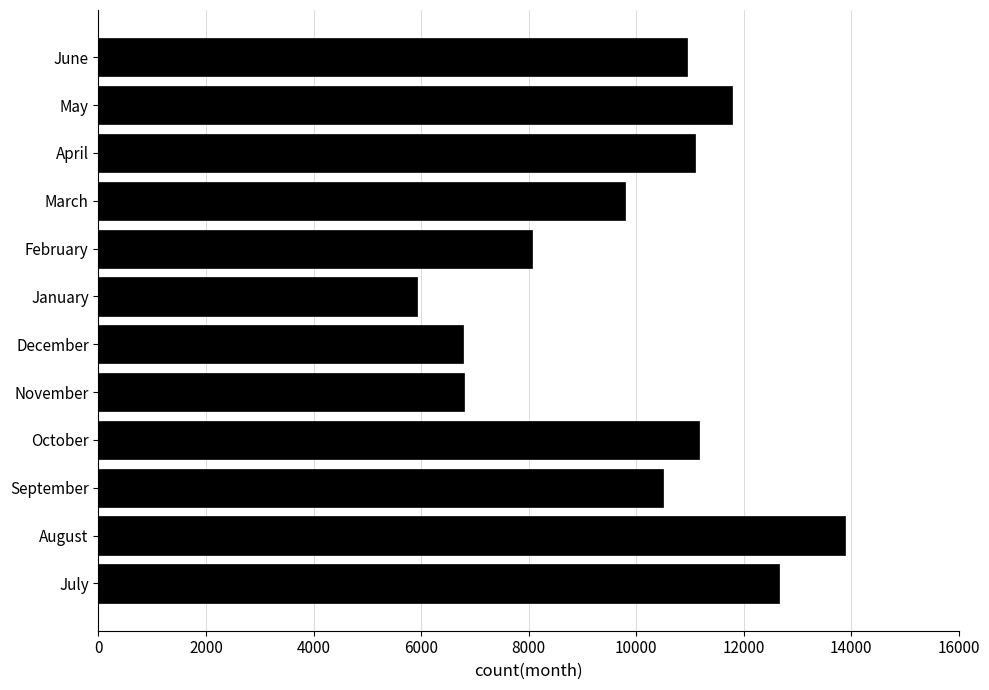

What is the approximate value at January, to the nearest 50?

5950